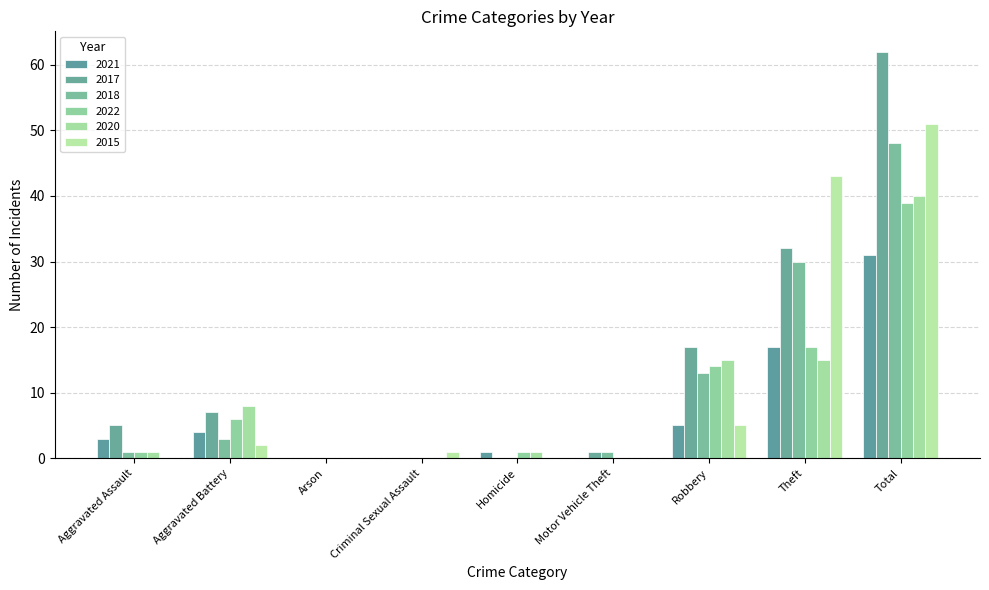

How many groups of bars are there?

9